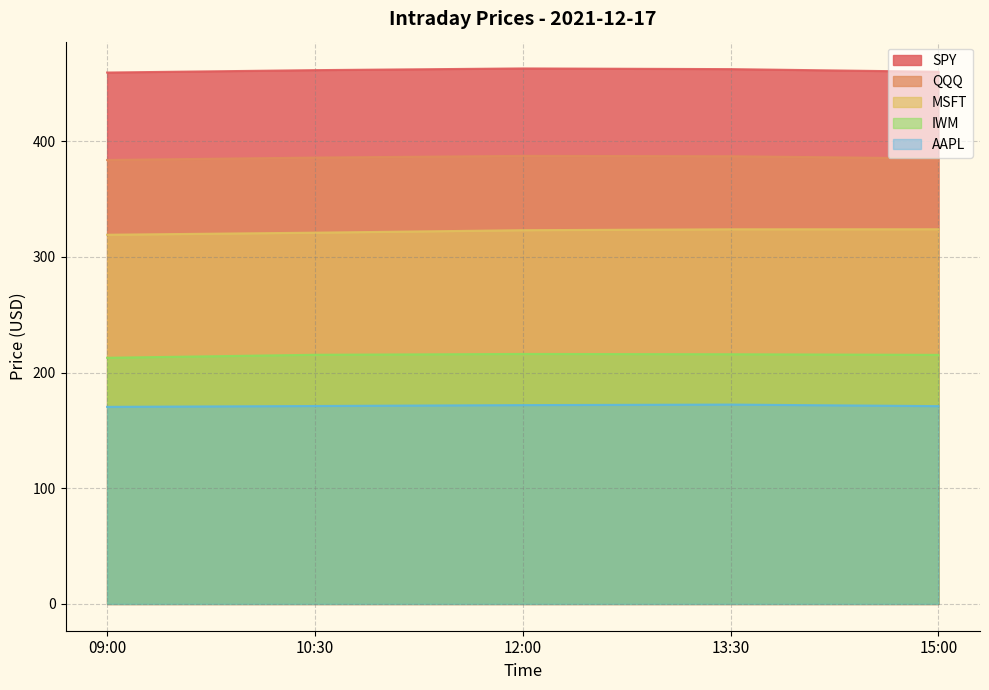

True or false: AAPL and MSFT intersect in this chart.

False